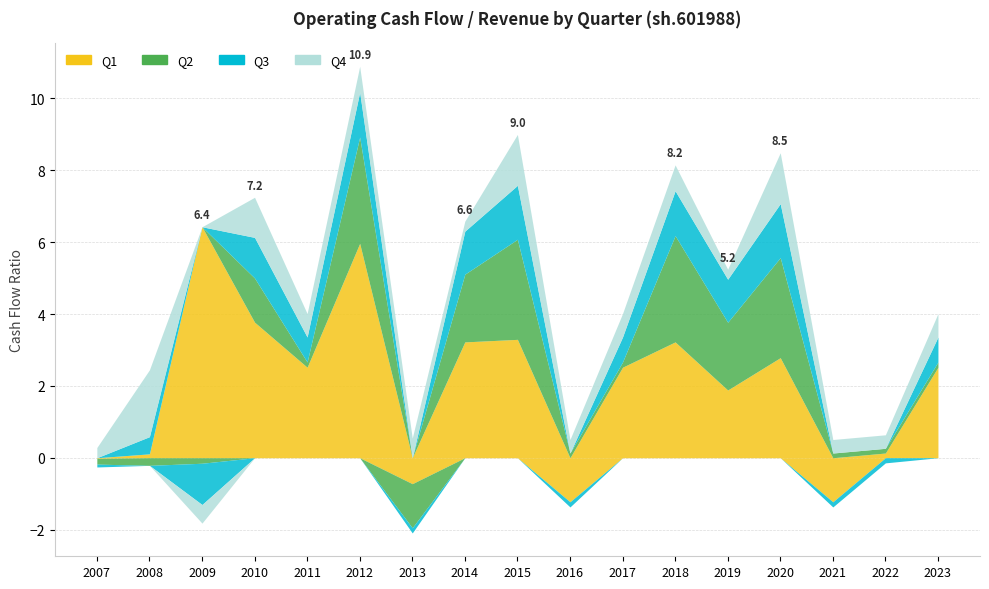

How many values in the Q3 series exceed 0?

11